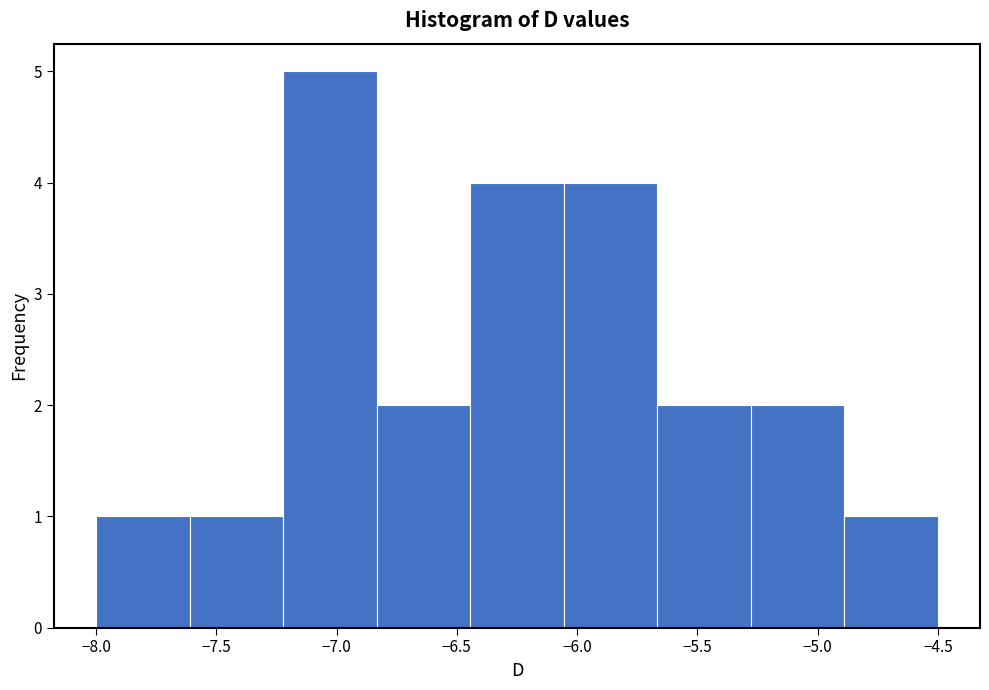

What is the height of the bar covering -5.30 to -4.90 on the x-axis? Neither the bar edges nor the heights are printed on the chart, so give them approximately, as read against the axes.

2